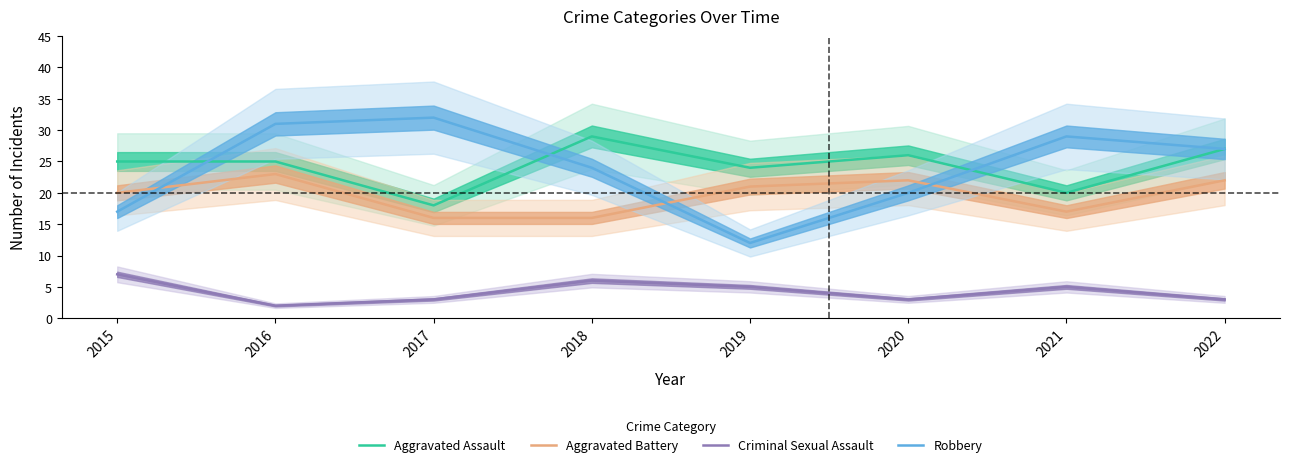

True or false: Aggravated Assault has more than 2 points higher than both neighbors.

False